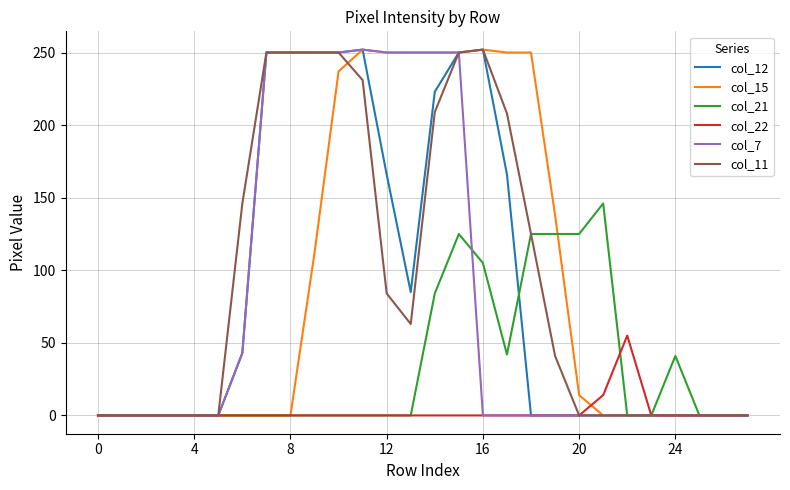

What is the maximum value shown in the chart?

252